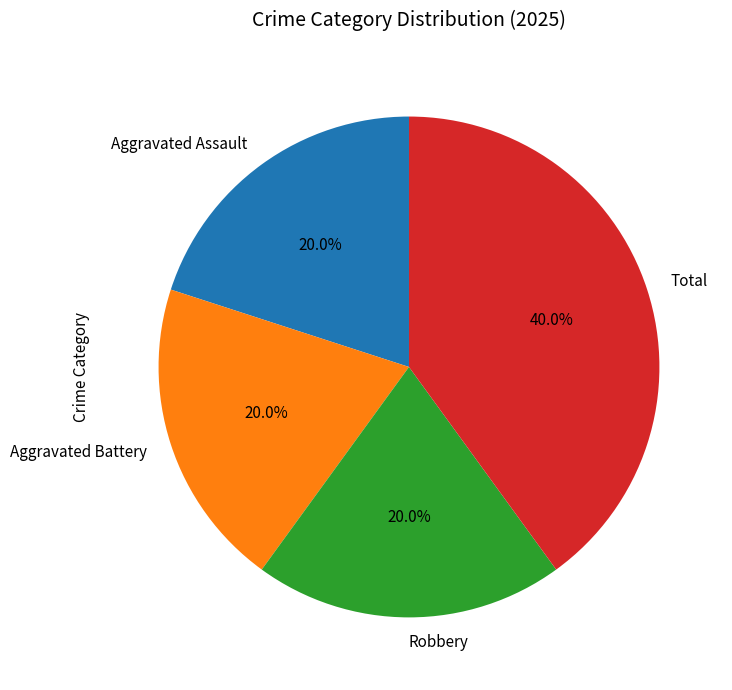

True or false: Aggravated Battery accounts for 20% of the total.

True